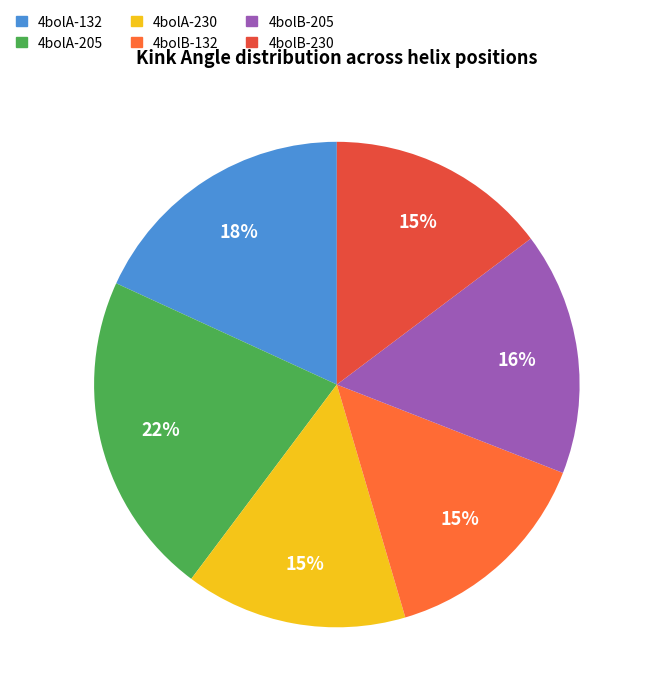

What percentage do 4bolB-230 and 4bolB-205 together represent?

30.9%